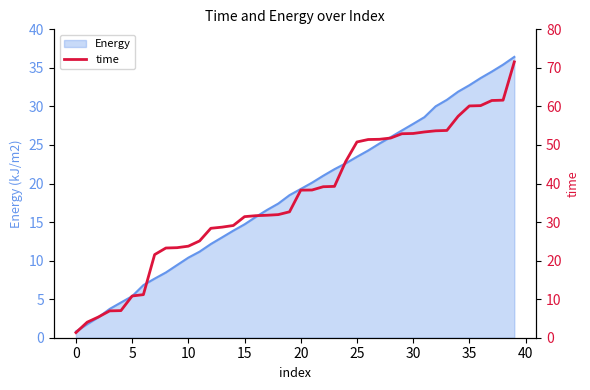

True or false: Energy has a value of 23.5 at 25.

True